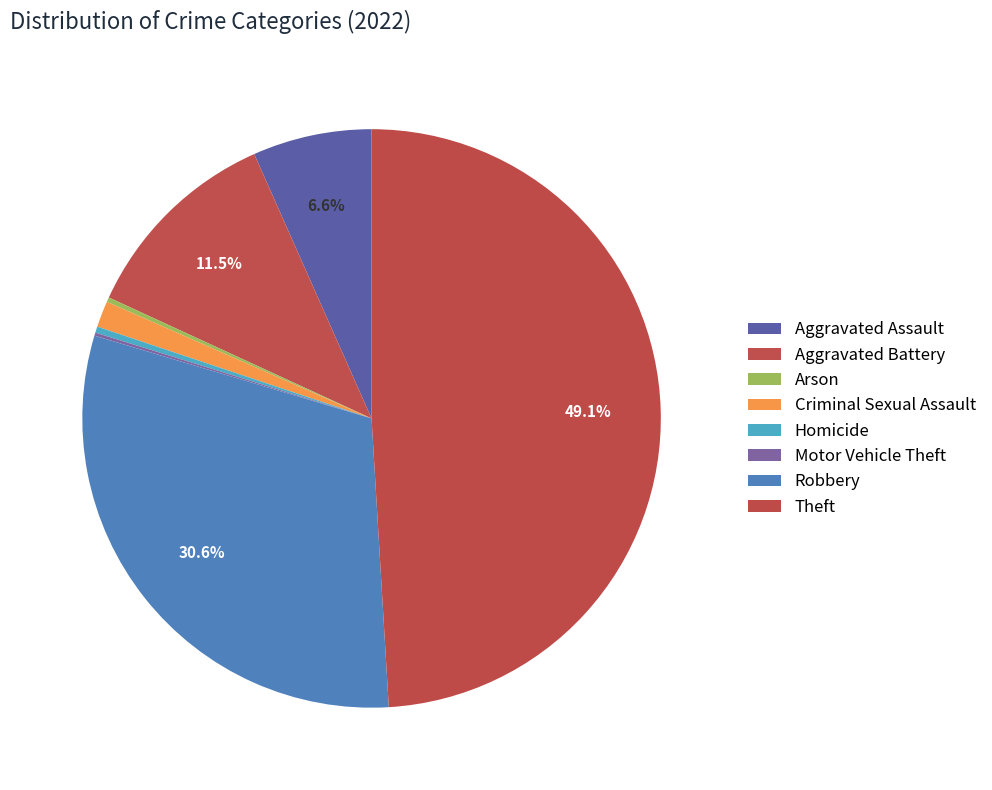

Is there a majority slice in this chart?

No